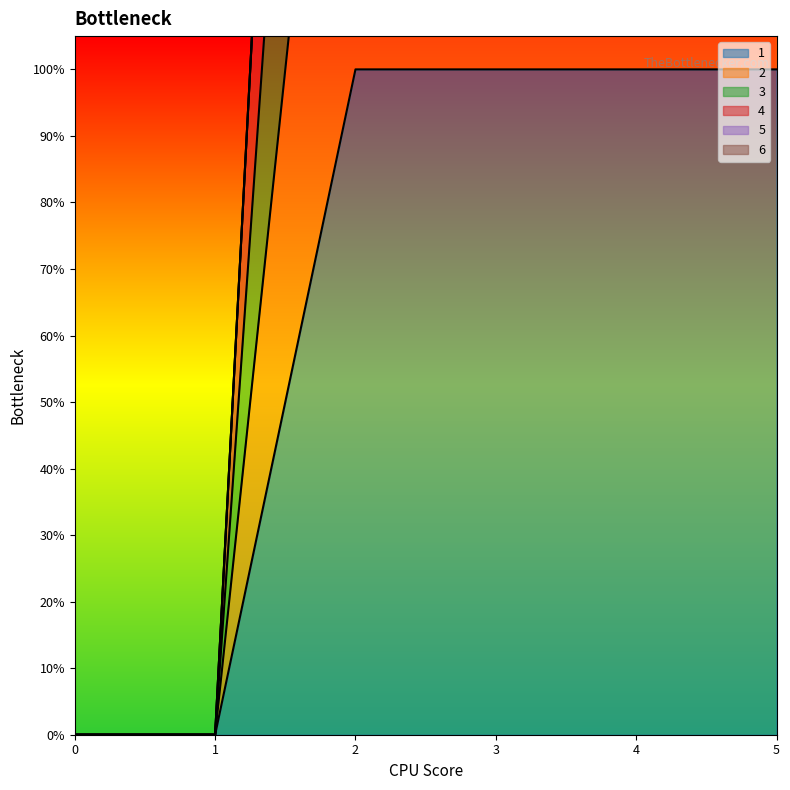

What is the sum of the 2 values at 3 and 5?

4